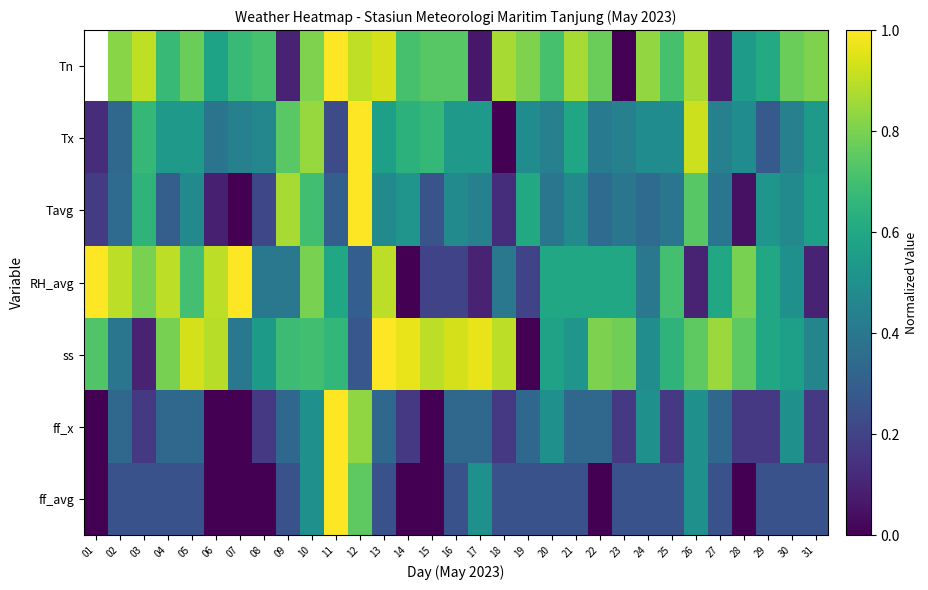

Which has a higher value, 20 or 31?

31